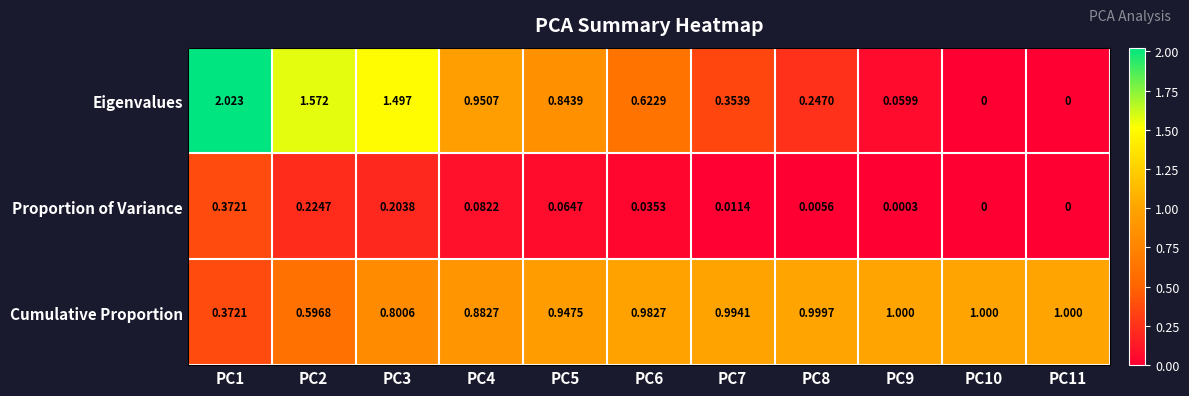

How many distinct data groups are displayed?

3